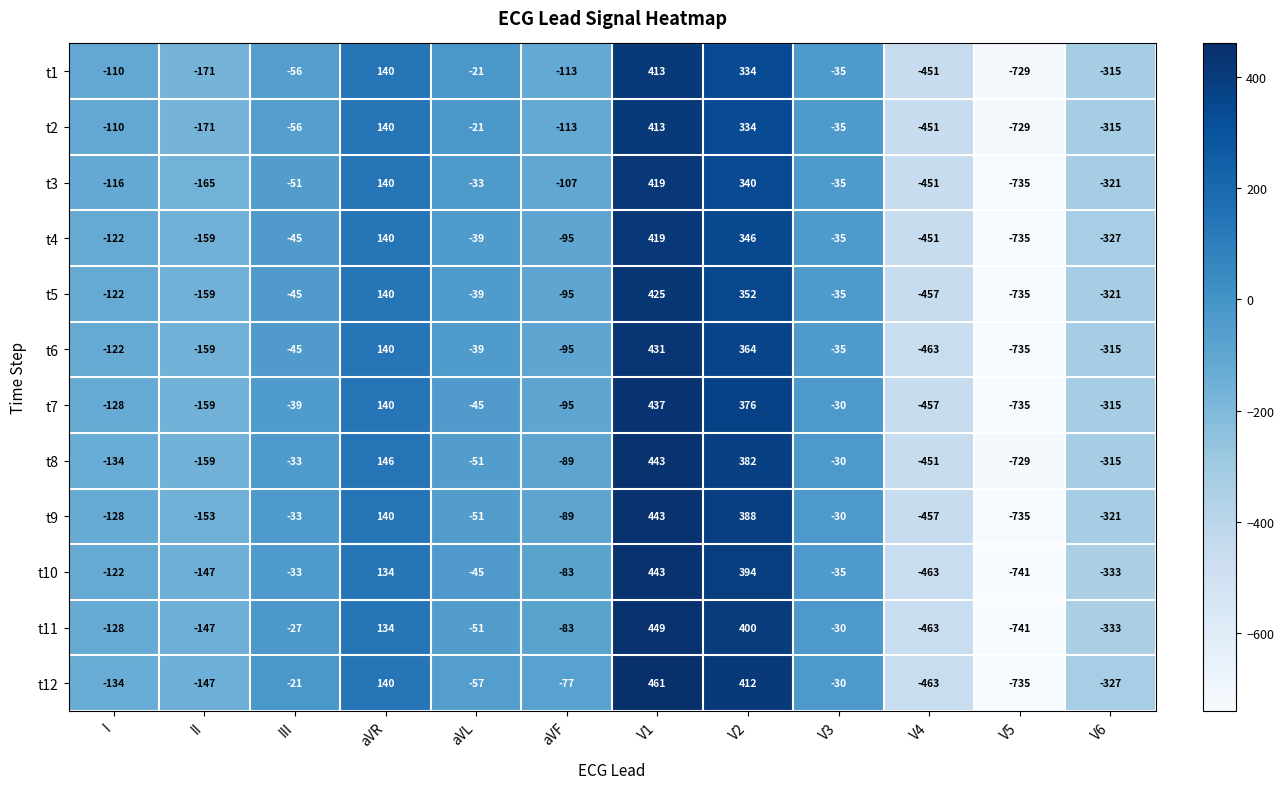

At which label does t4 reach its peak?

V1